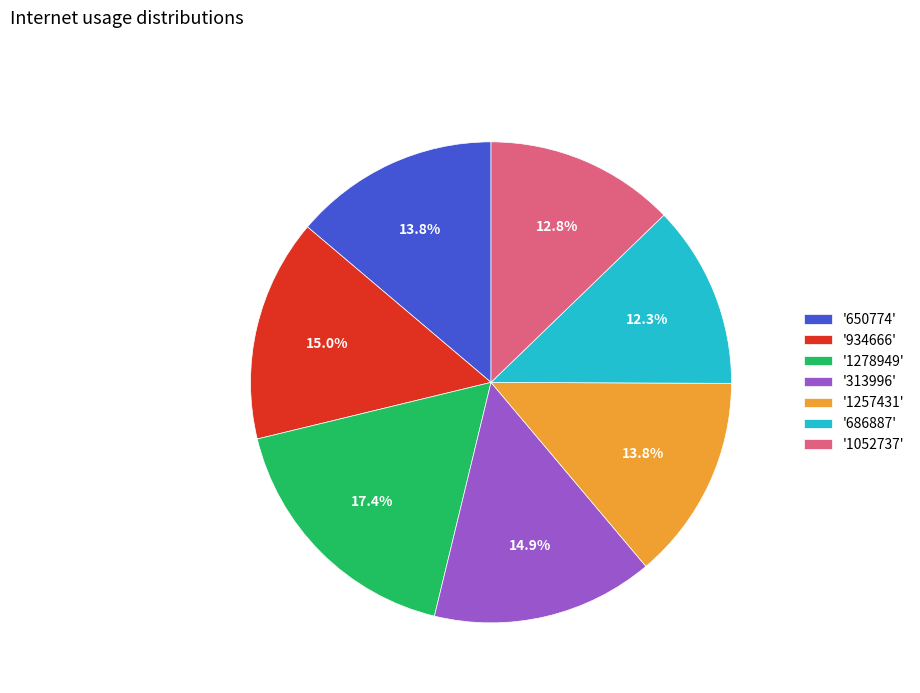

Is there any slice that represents more than half of the pie?

No